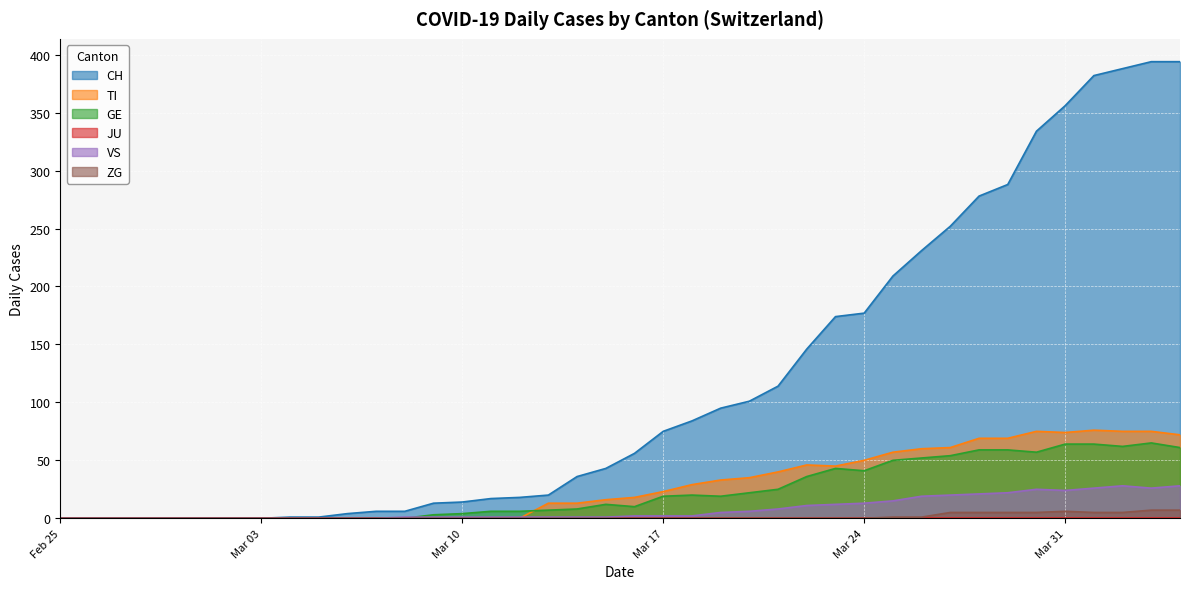

Is it true that ZG equals 0 at 2020-03-14?

True